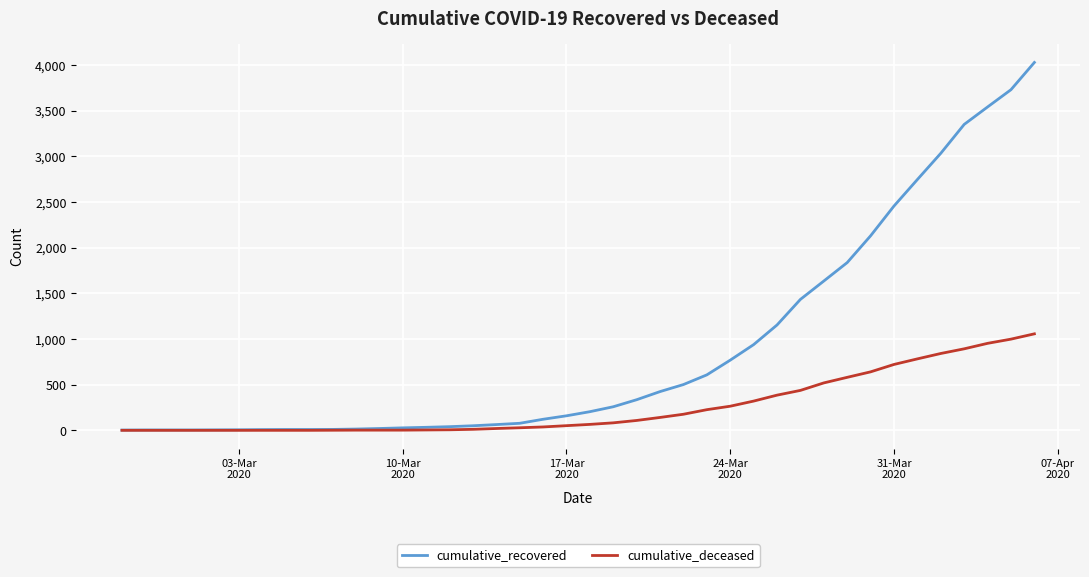

List the series in order of their overall mean, lowest first.

cumulative_deceased, cumulative_recovered